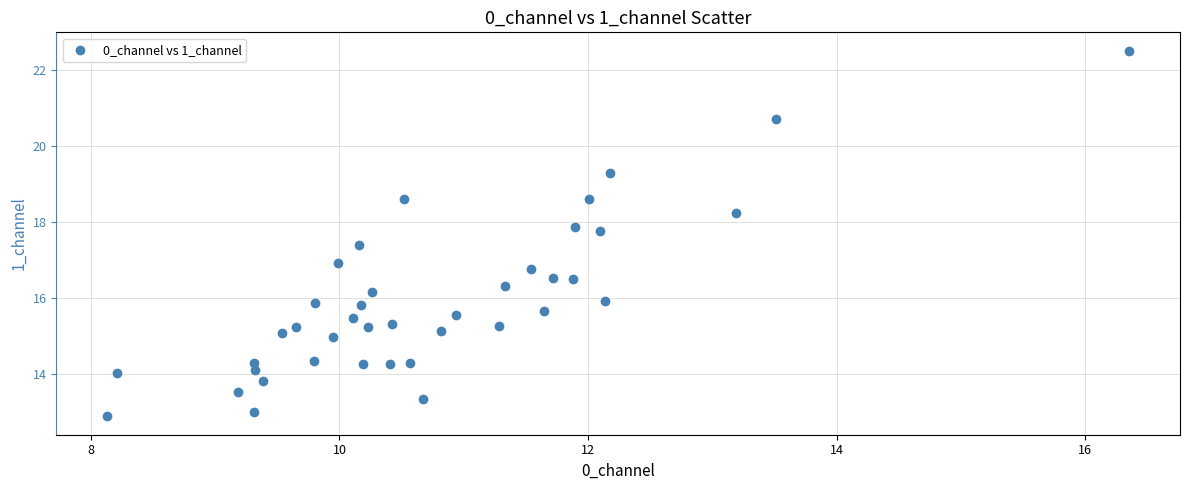

What is the range of Y values (max minus min)?

9.6